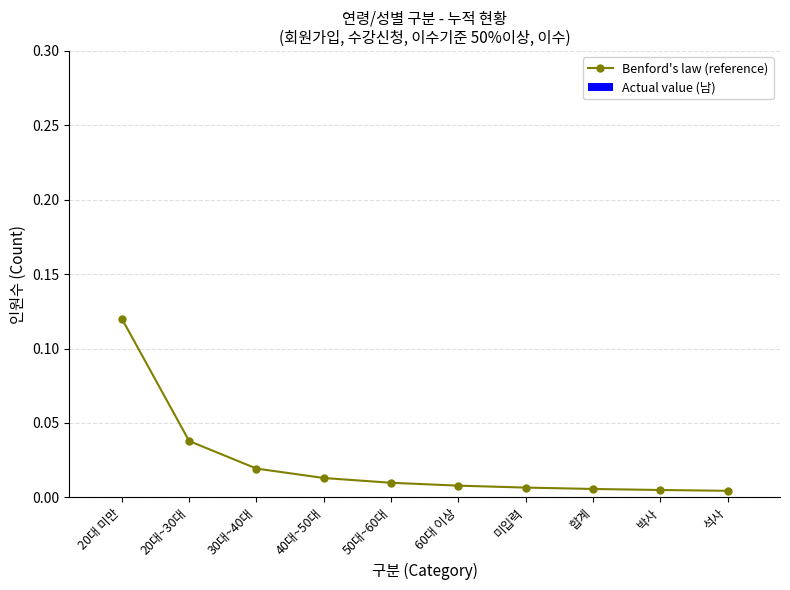

What is the label of the 2nd point from the right?

박사